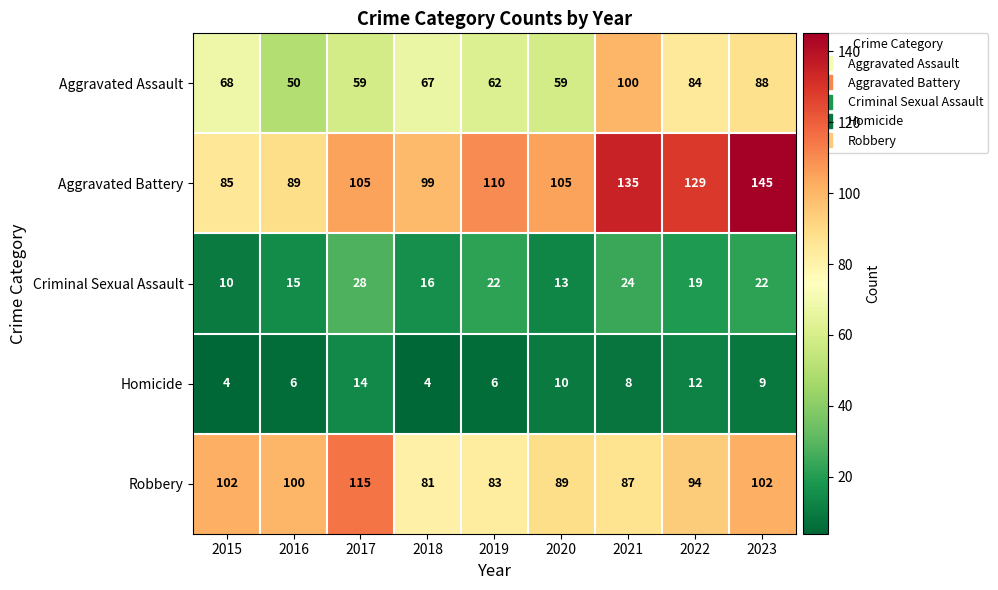

The value of Robbery at 2017 is 40. True or false?

False